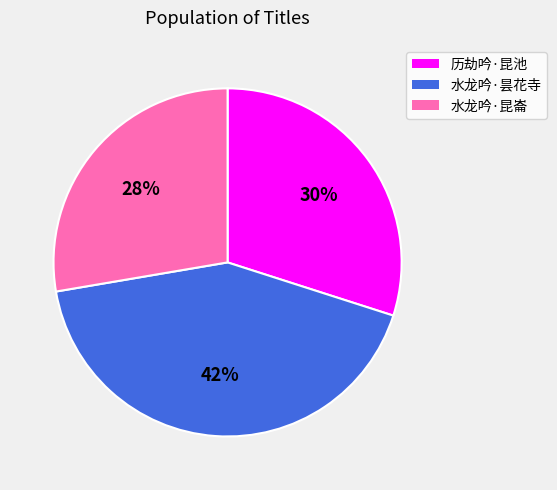

How many slices are in this pie chart?

3